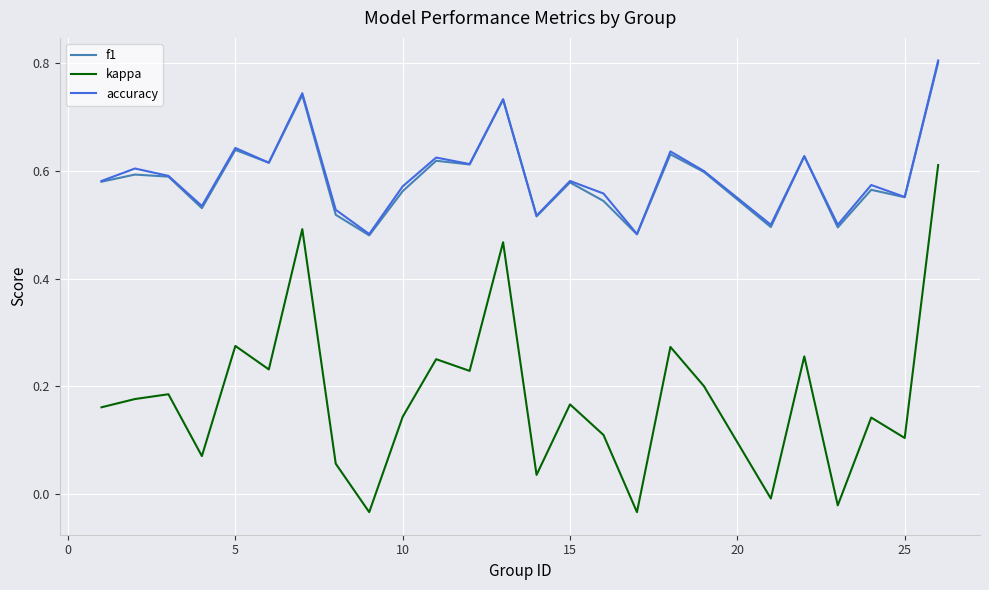

True or false: f1 and kappa intersect in this chart.

False